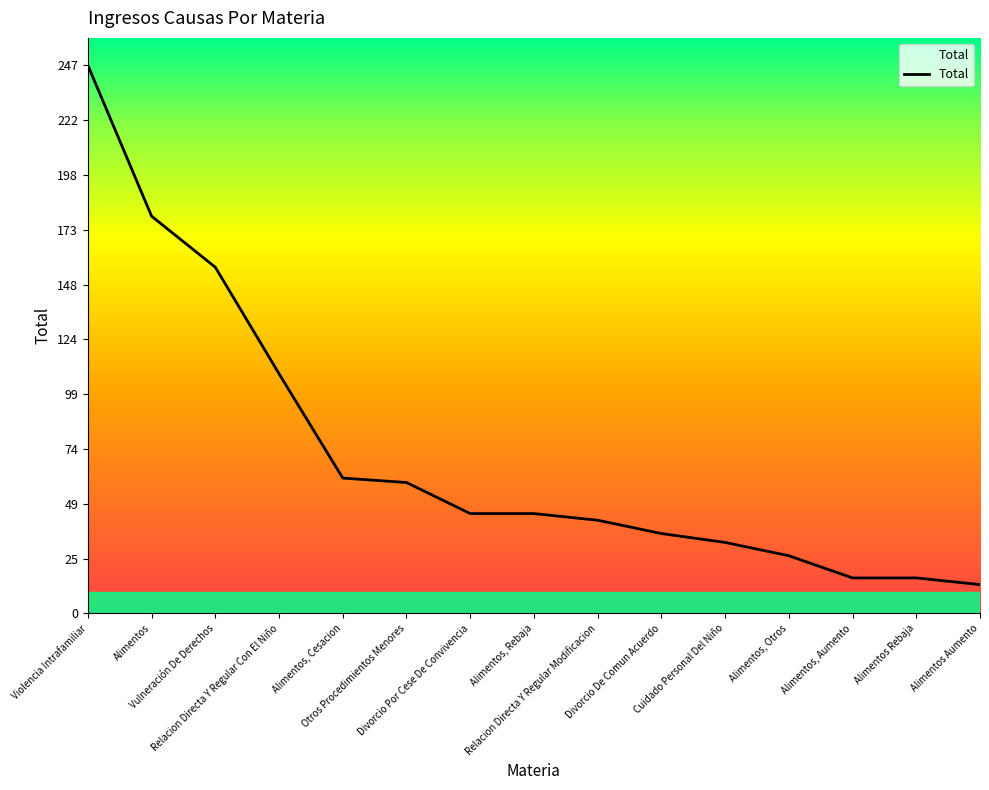

What is the ratio of the value at Alimentos to the value at Divorcio De Comun Acuerdo?

5.0